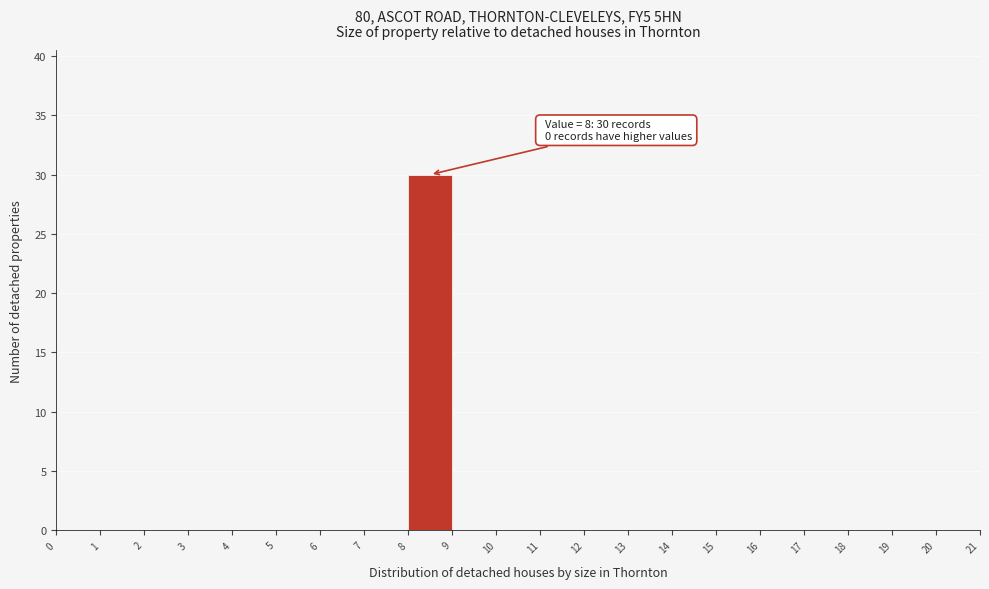

Which range on the x-axis has the tallest bar?

8 to 9